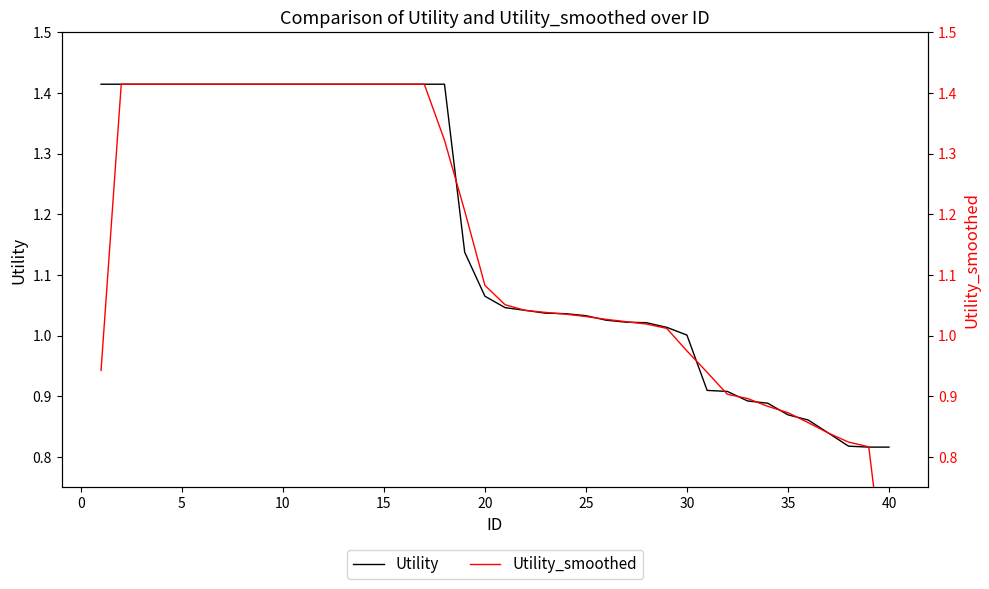

What is the average value of the Utility_smoothed series?

1.1